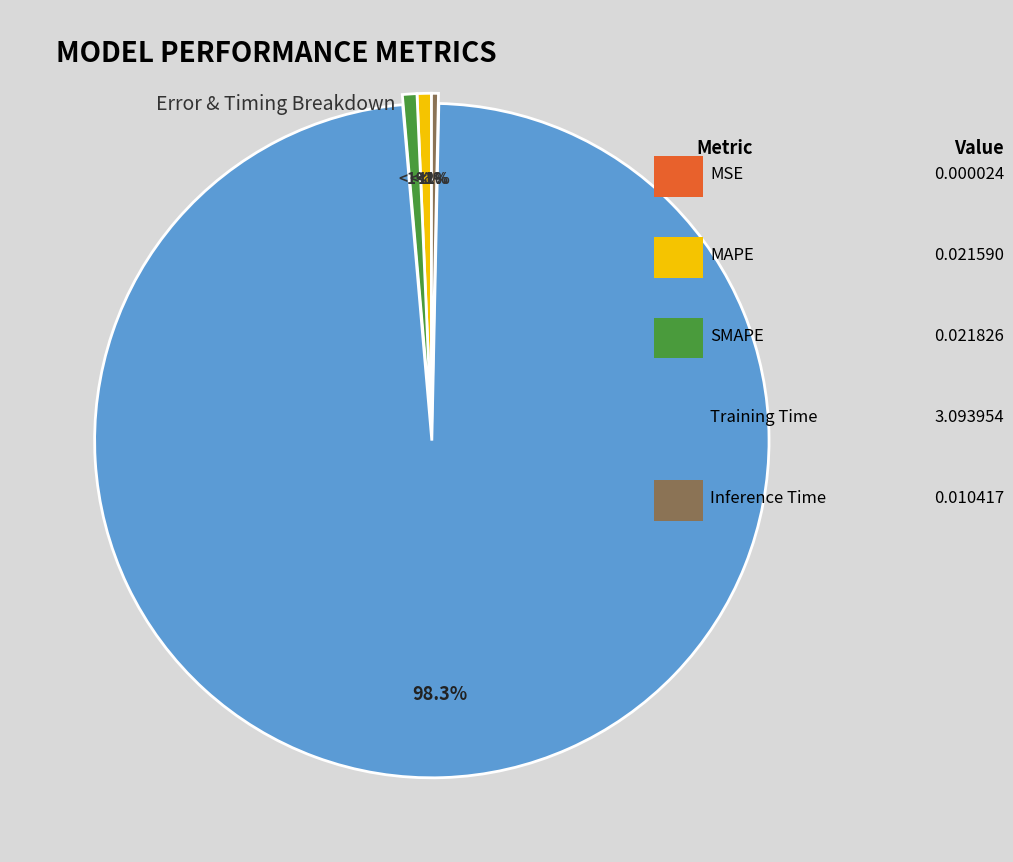

Which has a higher value, MSE or MAPE?

MAPE